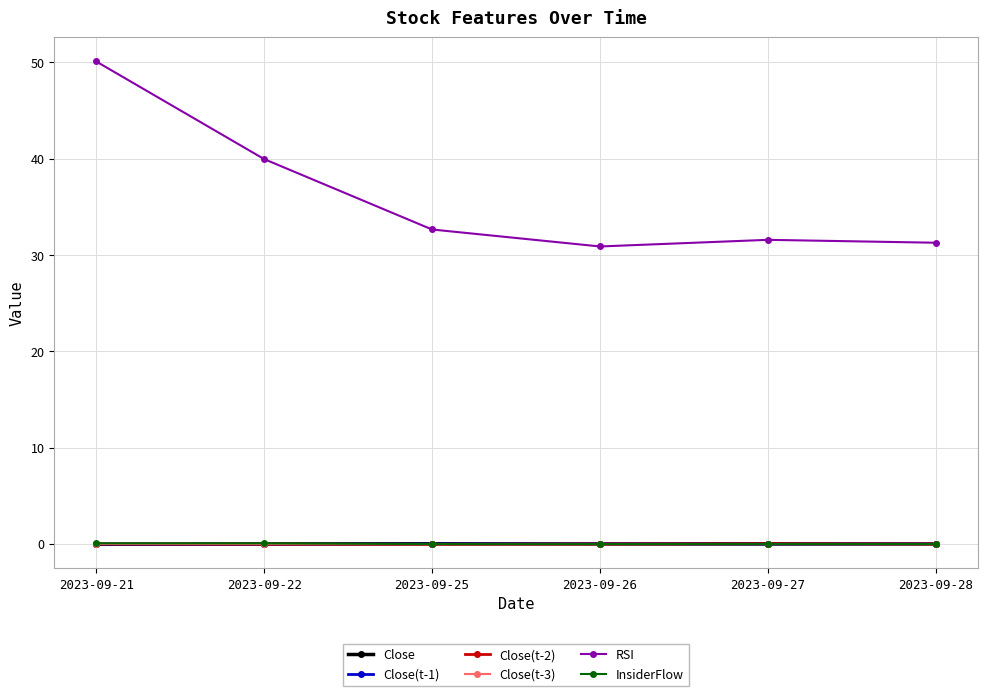

Which label corresponds to the largest value in the chart?

2023-09-21